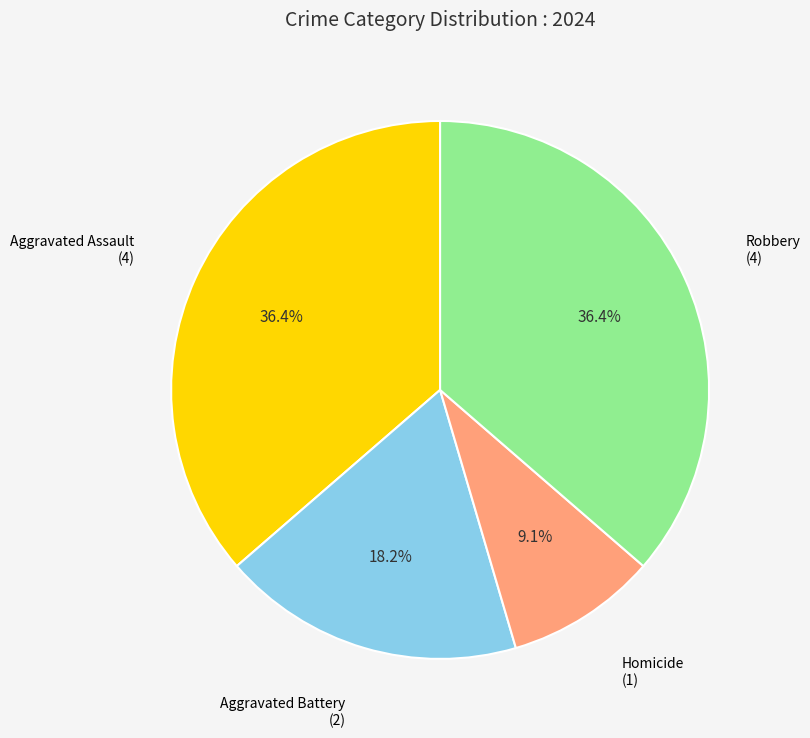

How many segments does this pie chart have?

4